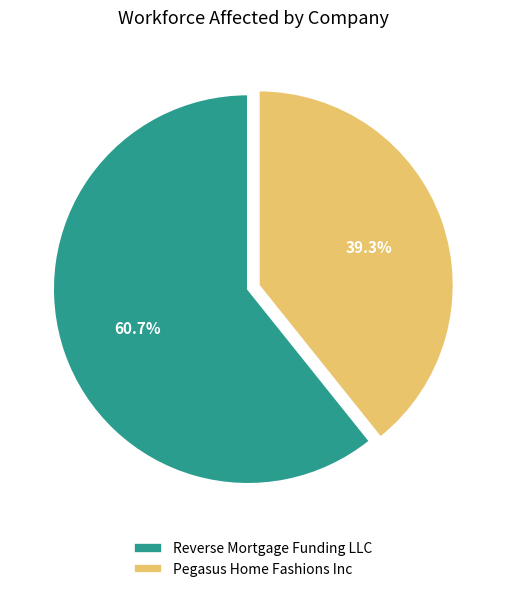

Combined, do Reverse Mortgage Funding LLC and Pegasus Home Fashions Inc account for over 50%?

Yes